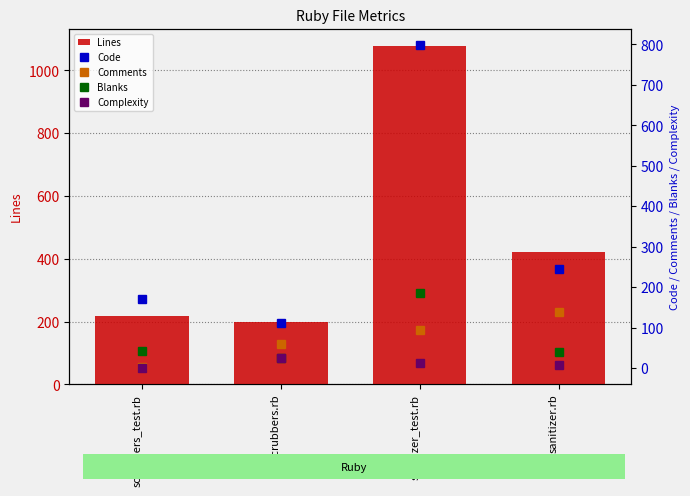

At which category is the sum across all series the highest?

sanitizer_test.rb